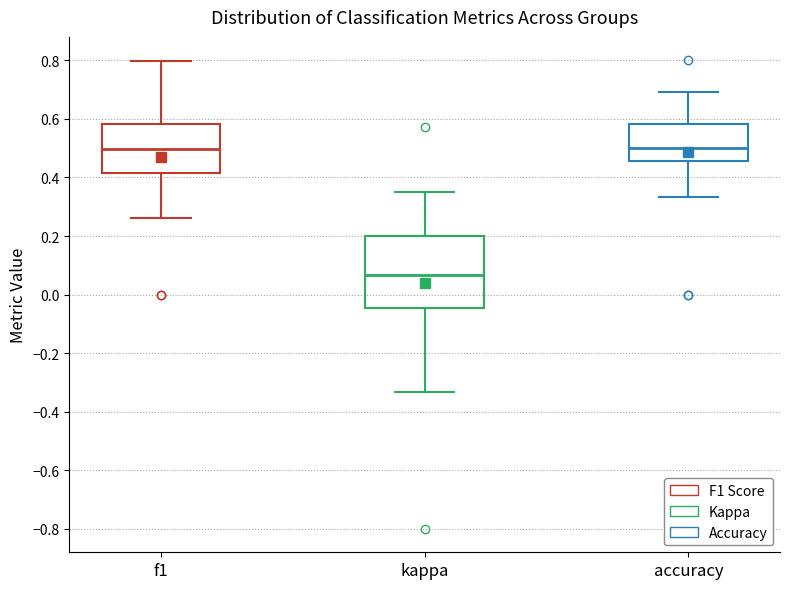

Reading left to right, transcribe this box plot: for each box, give where its median line is, the range the box spans, and where its two whiskers end, as read against the y-axis. The values are not printed on the chart, so give them approximately, as read against the axis.

f1: median 0.50, box 0.42 to 0.58, whiskers 0.26 to 0.80
kappa: median 0.06, box -0.04 to 0.20, whiskers -0.34 to 0.36
accuracy: median 0.50, box 0.46 to 0.58, whiskers 0.34 to 0.70